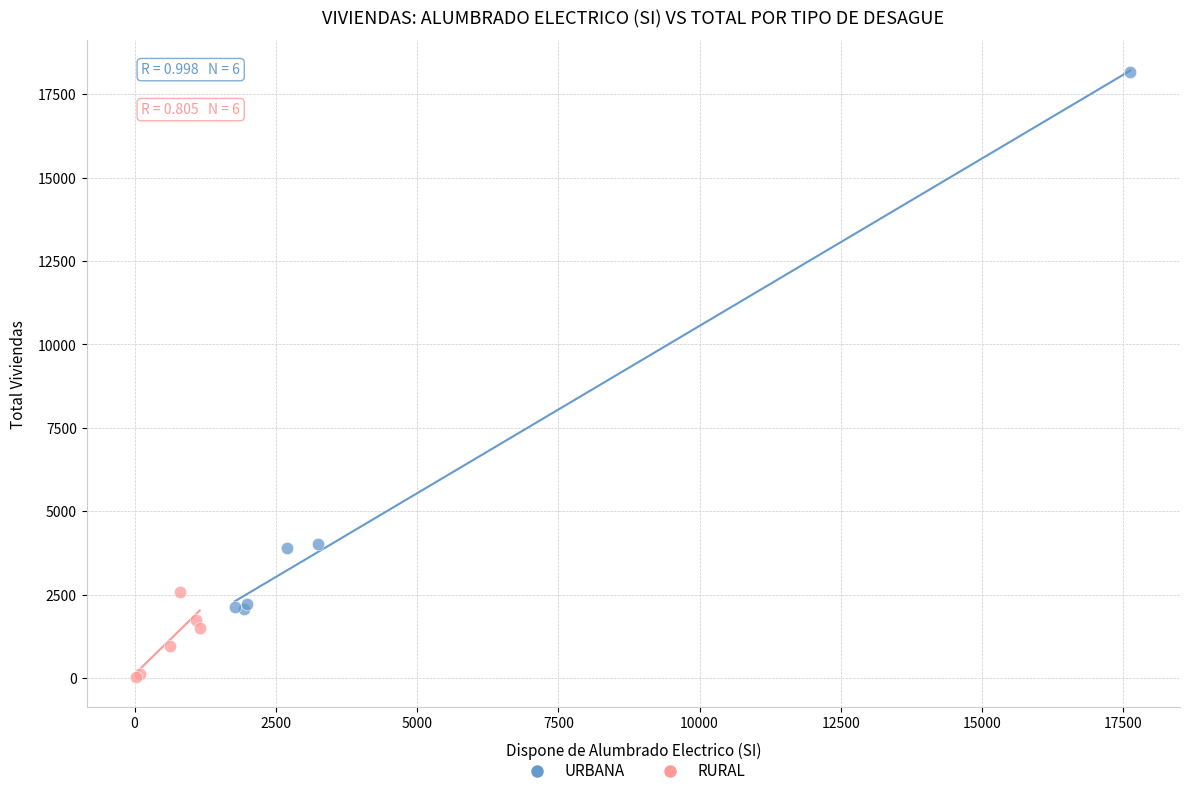

Which series reaches the minimum Y coordinate?

RURAL